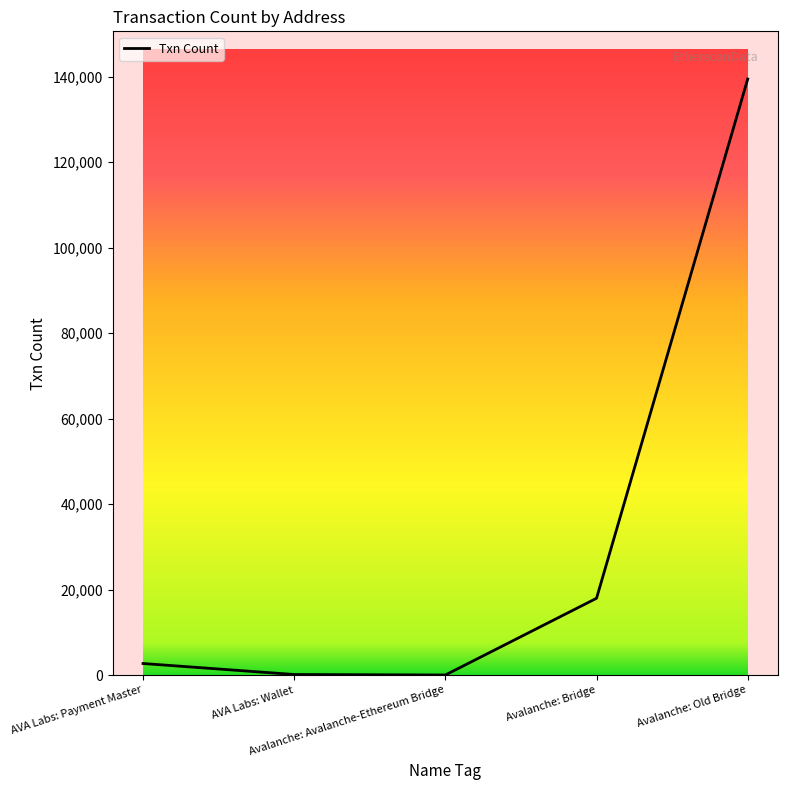

What is the difference between the second highest and minimum values?

17954